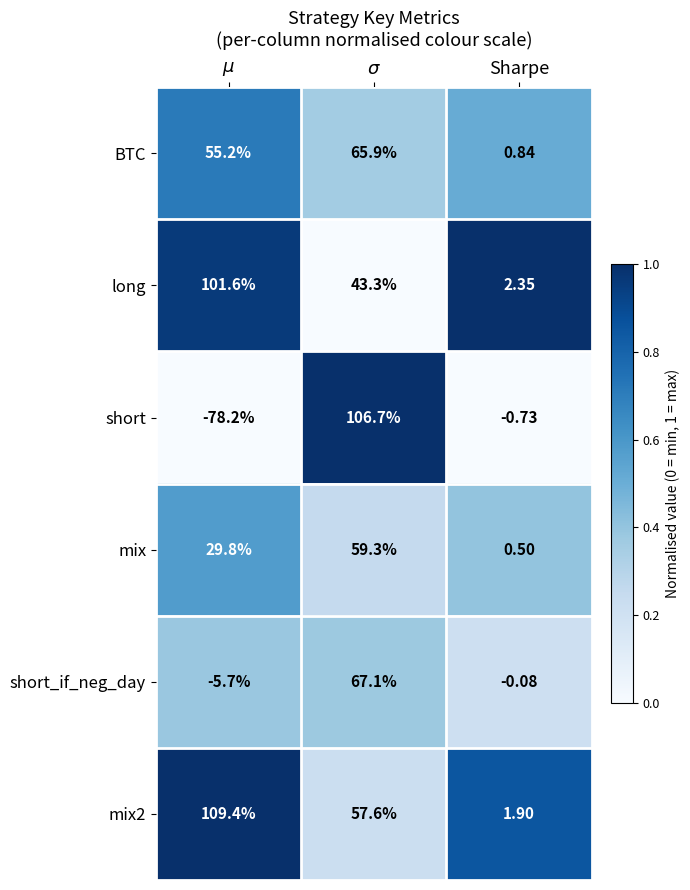

What is the greatest value displayed?

109.4